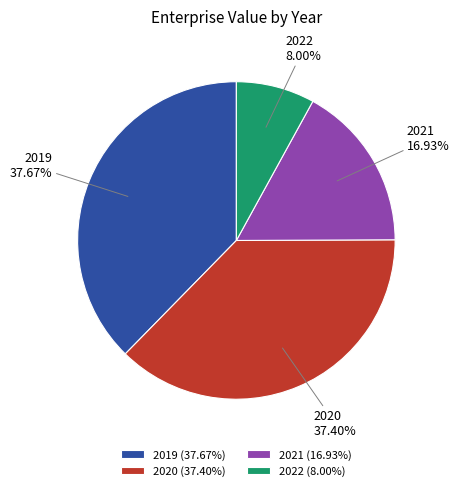

How many segments does this pie chart have?

4